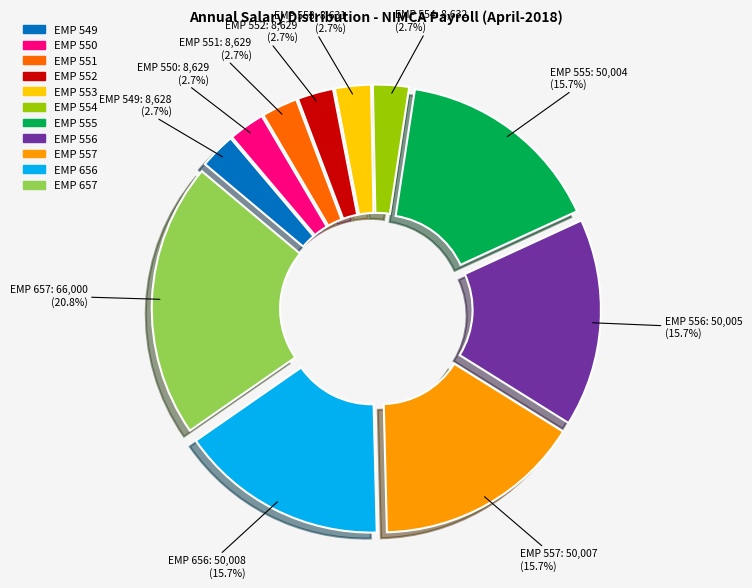

How many slices are in this pie chart?

11